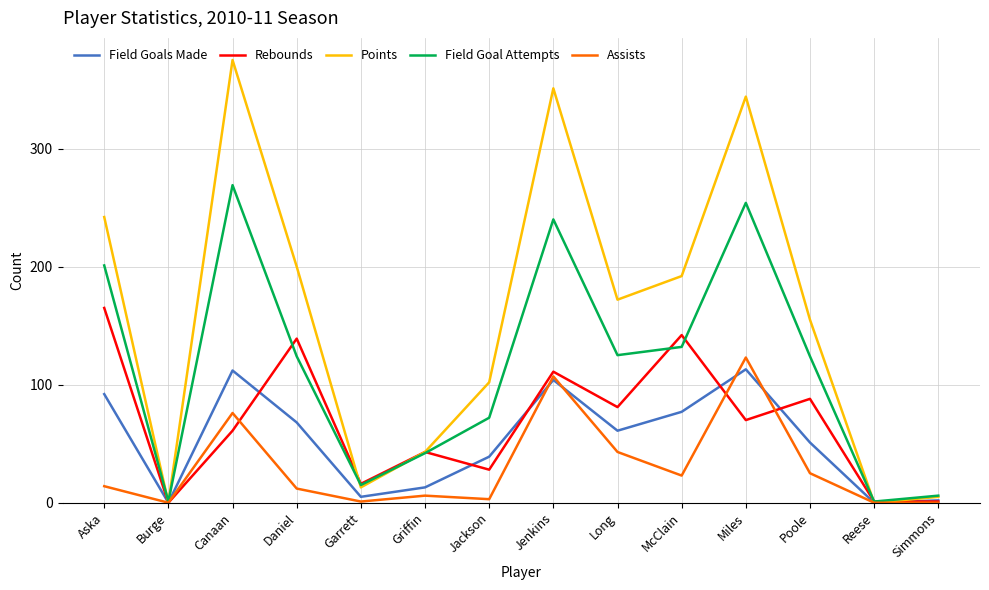

Between Canaan and Simmons, which series saw the biggest shift?

Points